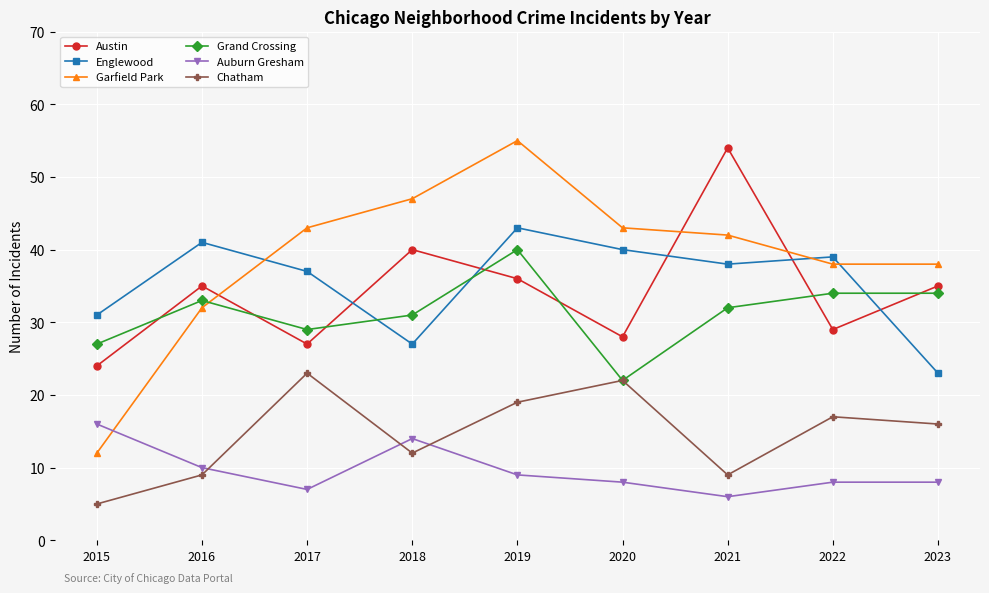

What is the sum of all Austin values?

308